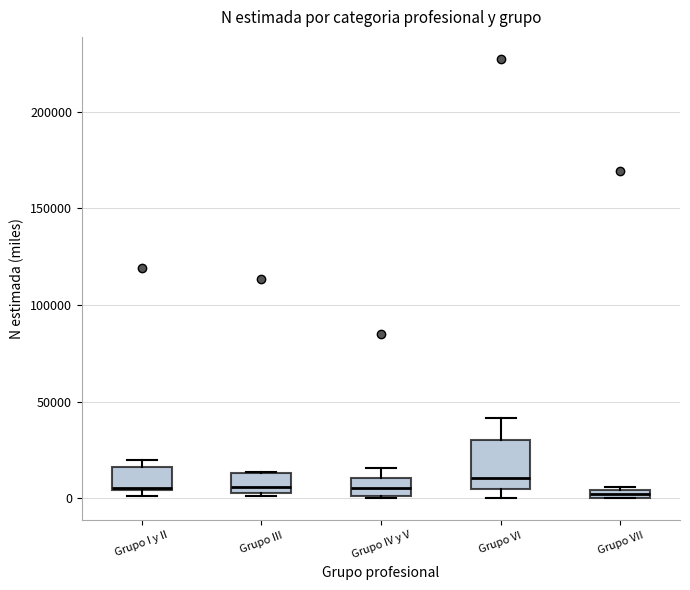

Where is the lower edge of the box for Grupo VII on the y-axis? The values are not printed on the chart, so give them approximately, as read against the axis.

0